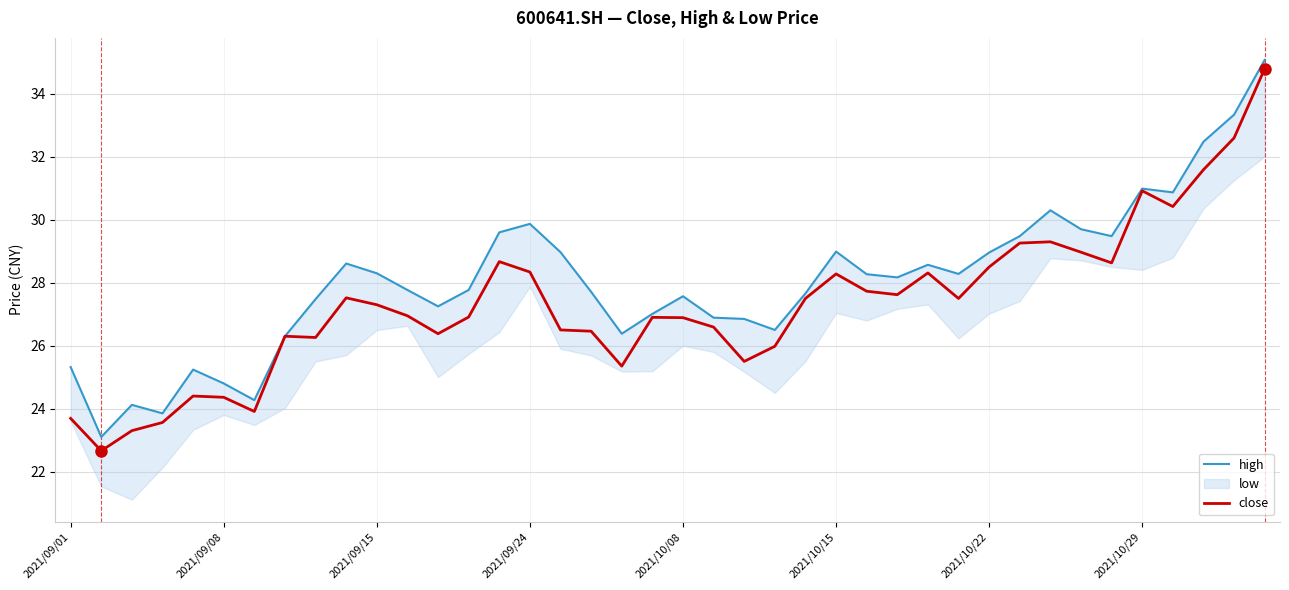

What is the difference between the second highest and minimum values in the close series?

9.9